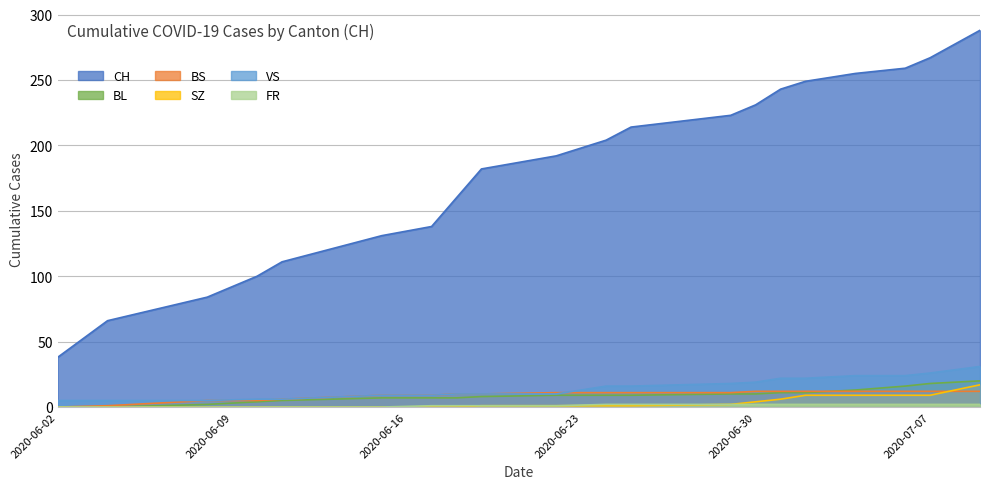

In SZ, how many points are higher than both neighbors (excluding endpoints)?

1